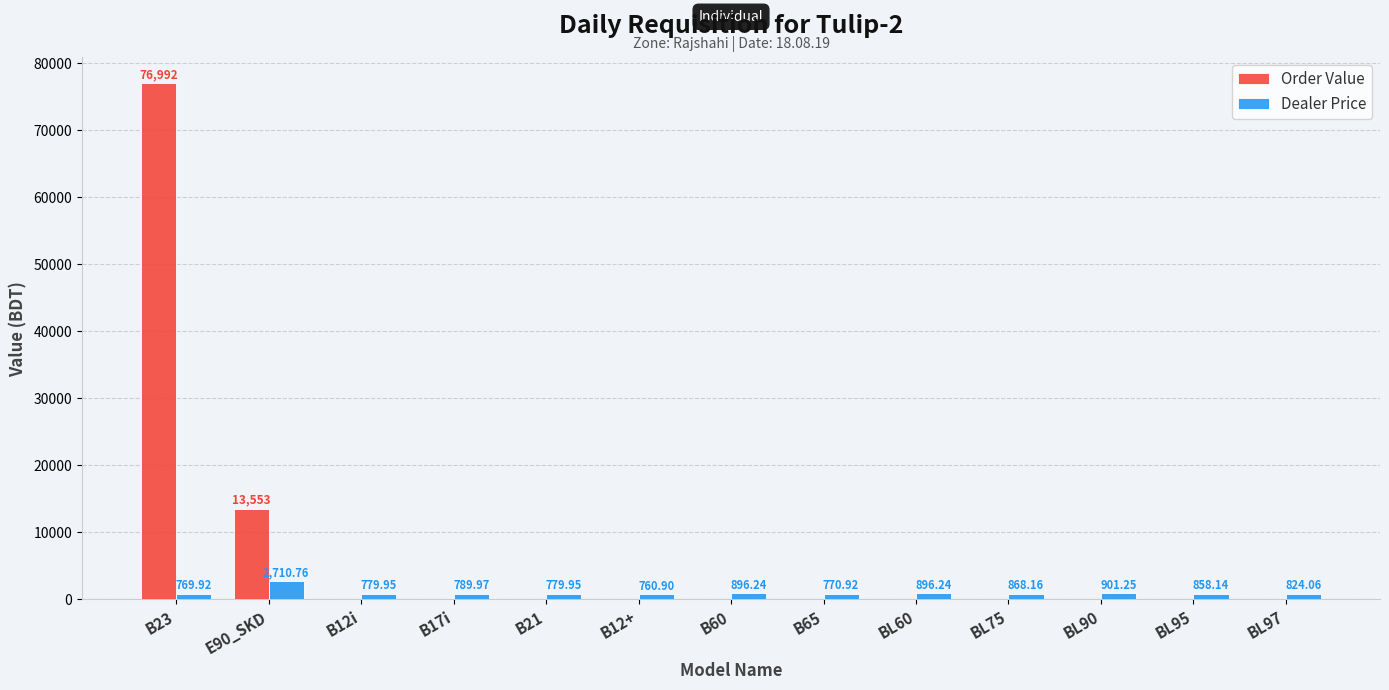

What is the sum of the Dealer Price values at BL95 and B12+?

1619.0